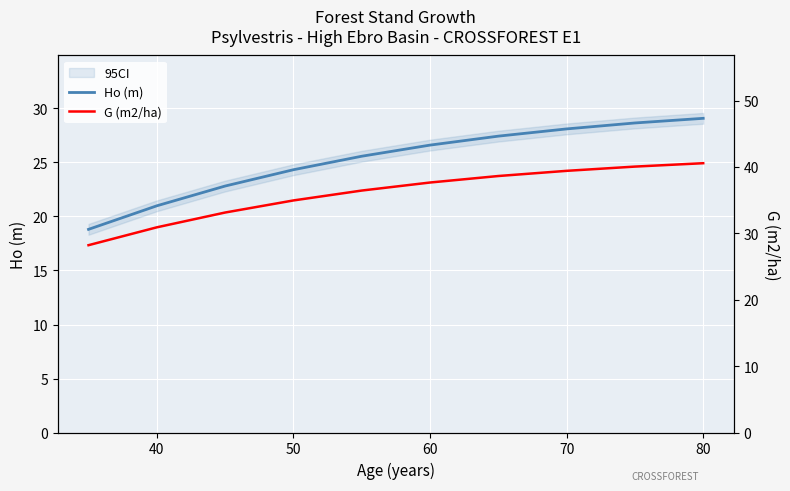

How many values in the Ho (m) series are below 26?

5